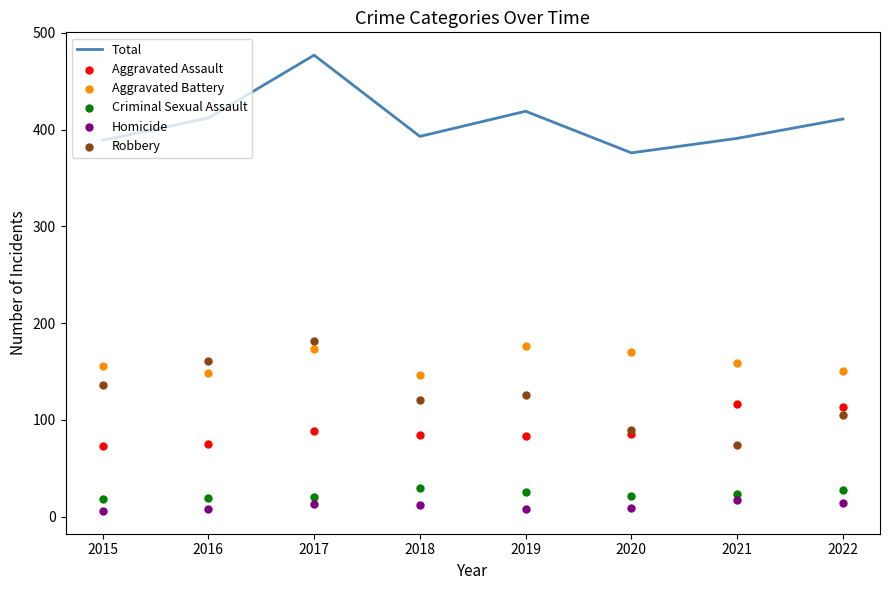

What are all the series names shown in the legend?

Total, Aggravated Assault, Aggravated Battery, Criminal Sexual Assault, Homicide, Robbery